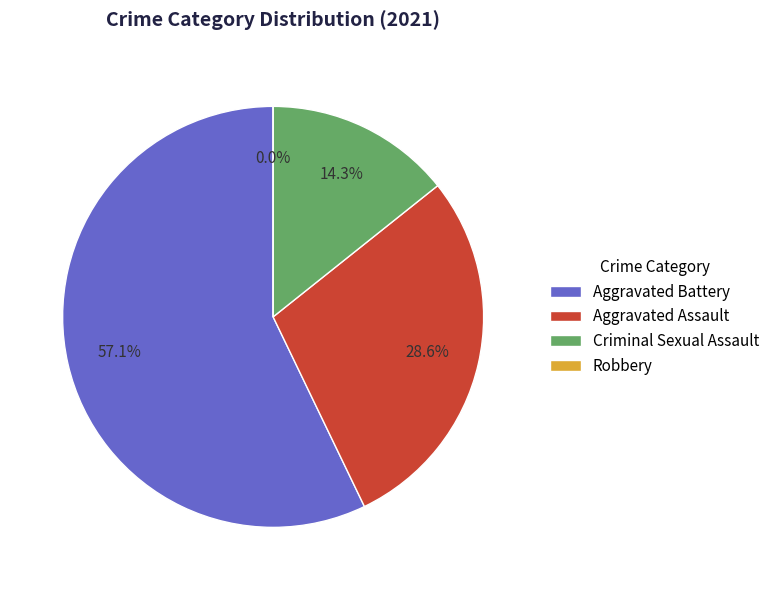

Count the number of slices in the pie.

4